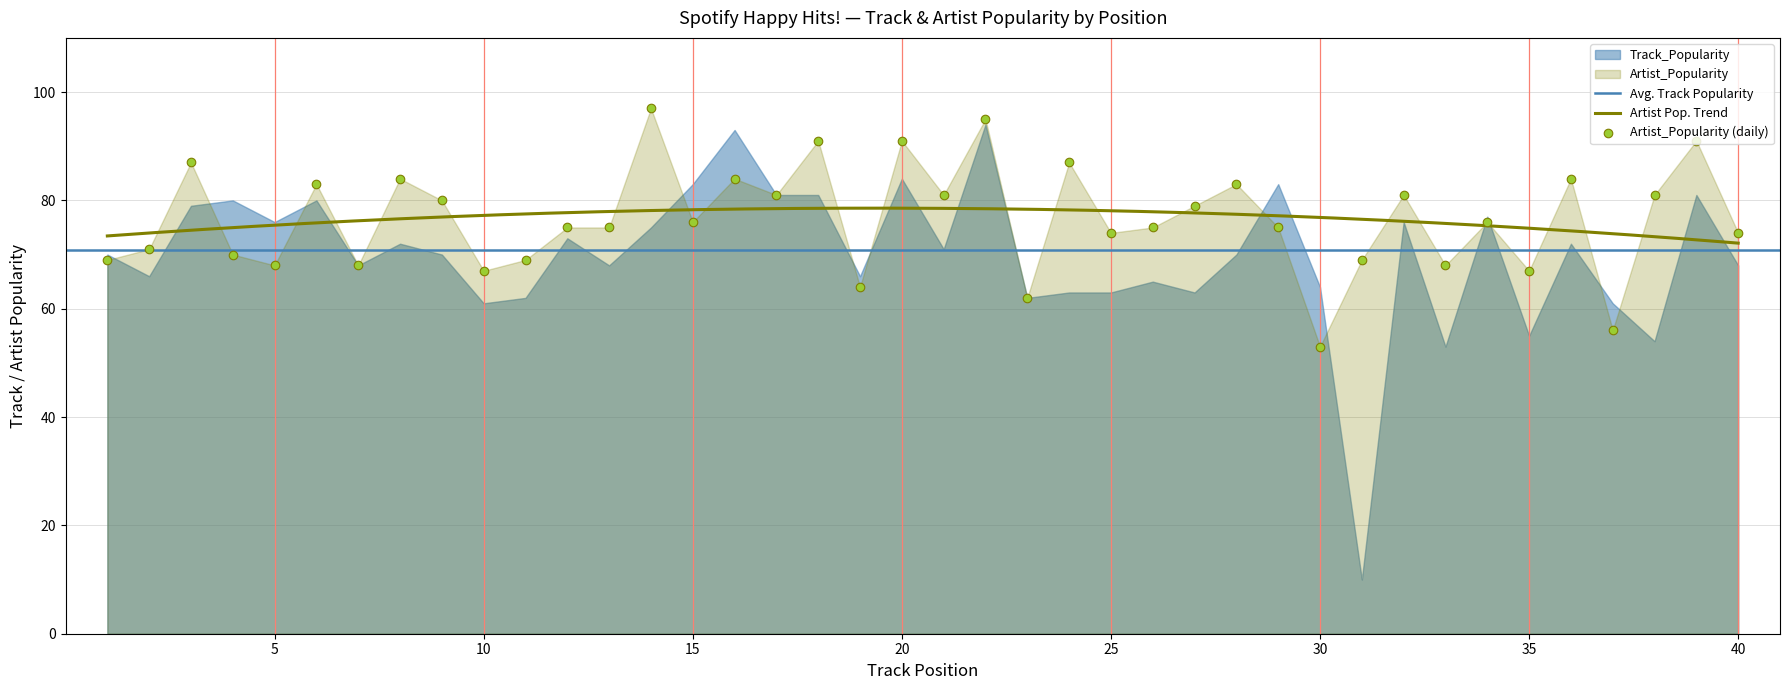

At which category is the sum across all series the highest?

22